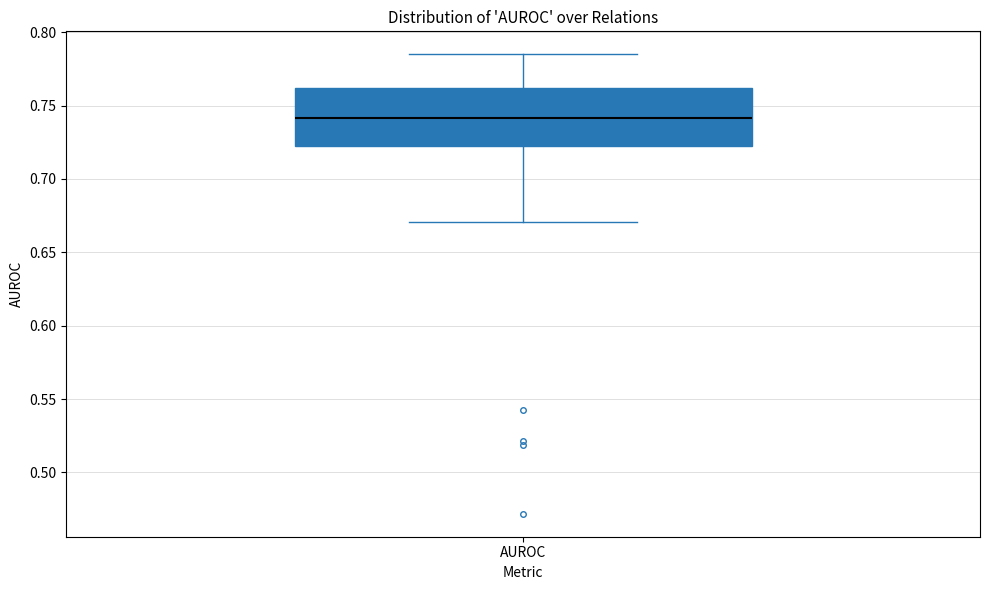

Transcribe this box plot: give where the median line is, the range the box spans, and where the two whiskers end, as read against the y-axis. The values are not printed on the chart, so give them approximately, as read against the axis.

median 0.740, box 0.725 to 0.760, whiskers 0.670 to 0.785